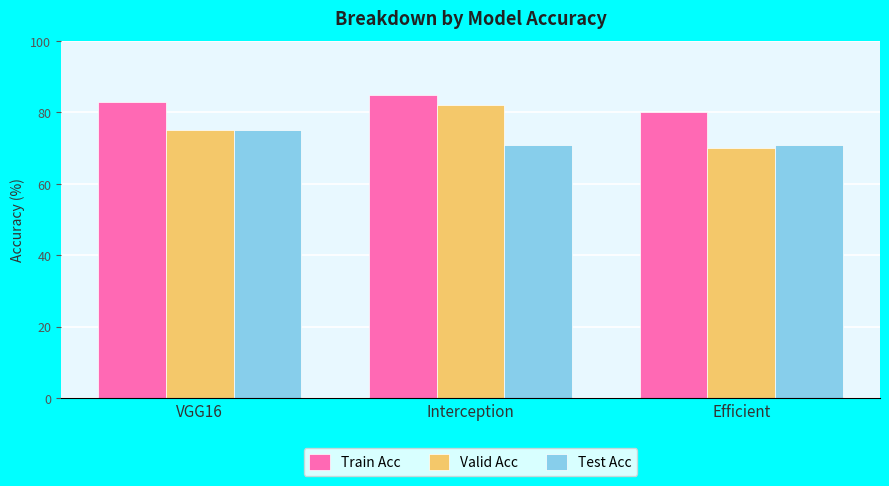

List the series in order of their peak value, highest first.

Train Acc, Valid Acc, Test Acc